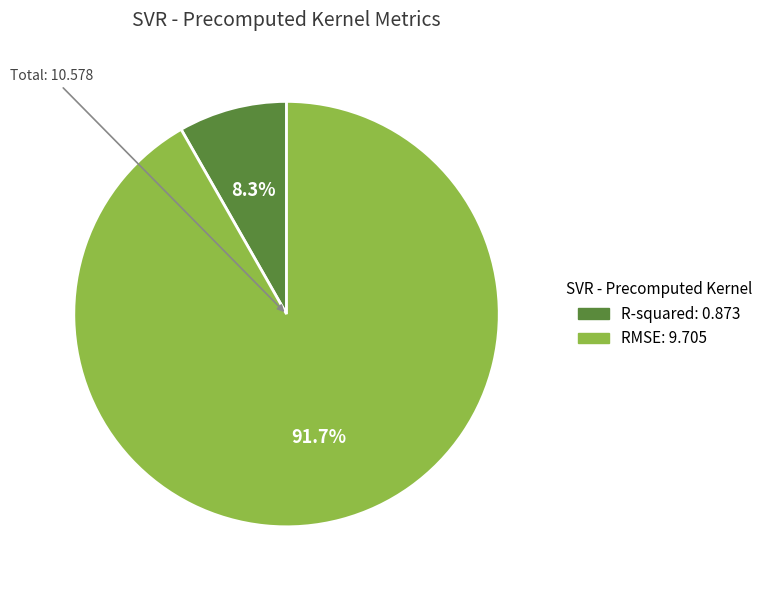

What is the largest slice in the pie chart?

RMSE